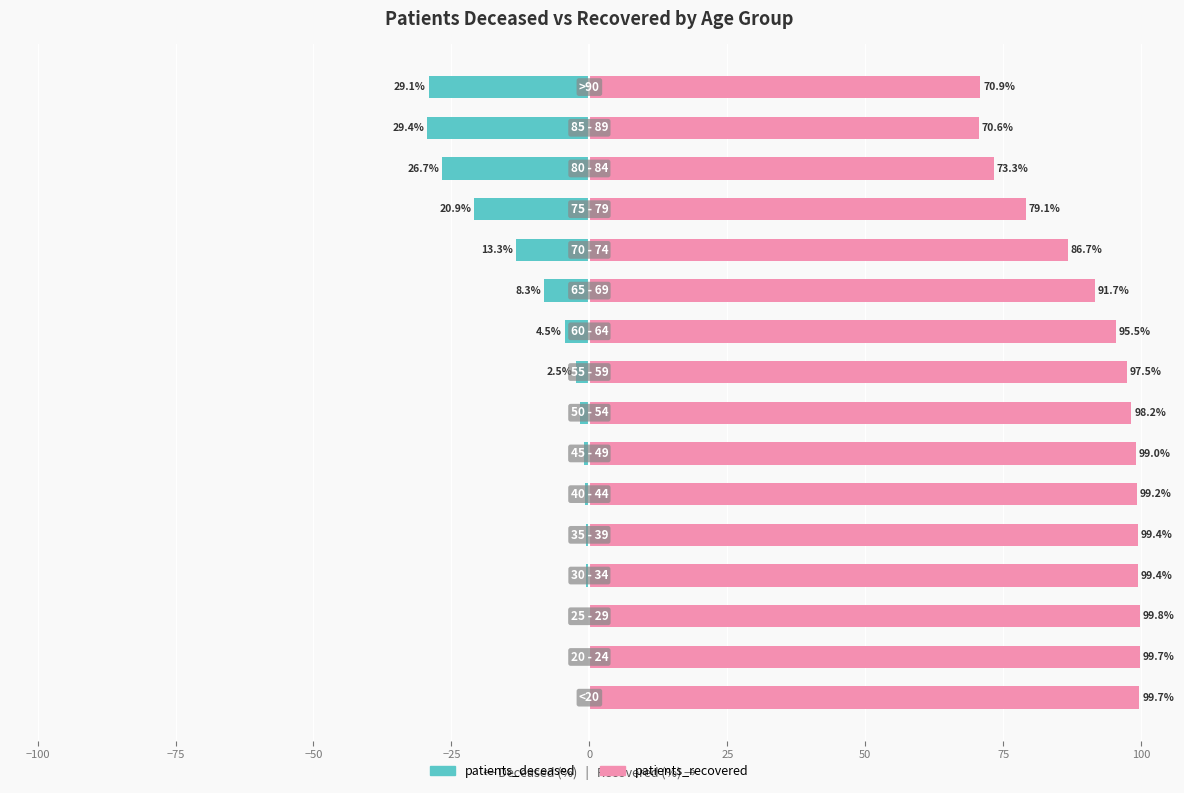

Which series has the widest spread of values?

patients_deceased